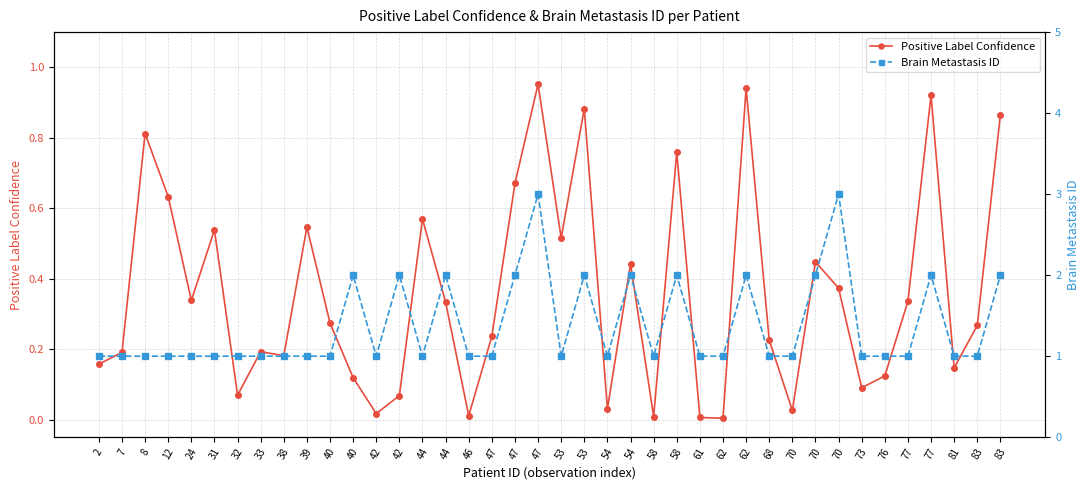

How many distinct data groups are displayed?

2